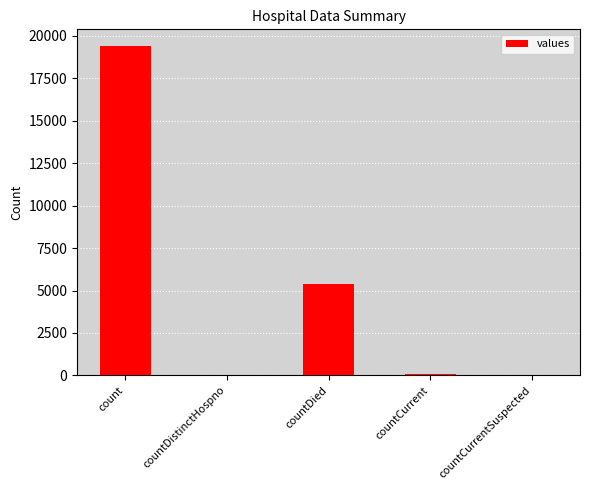

True or false: the data shows 5357 at countDied.

True